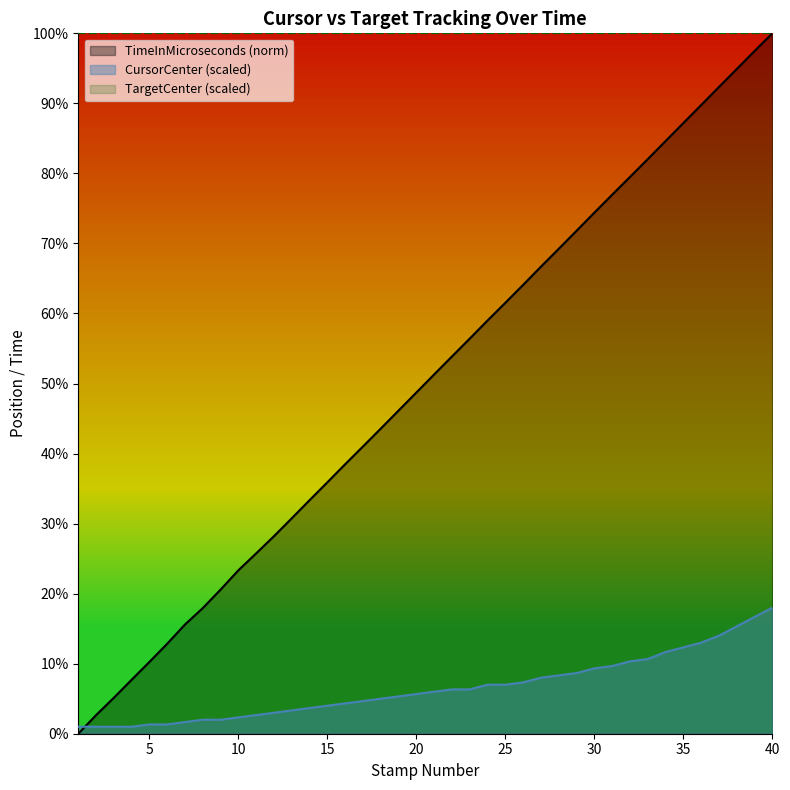

What is the value of the 4th point from the left?

1.0